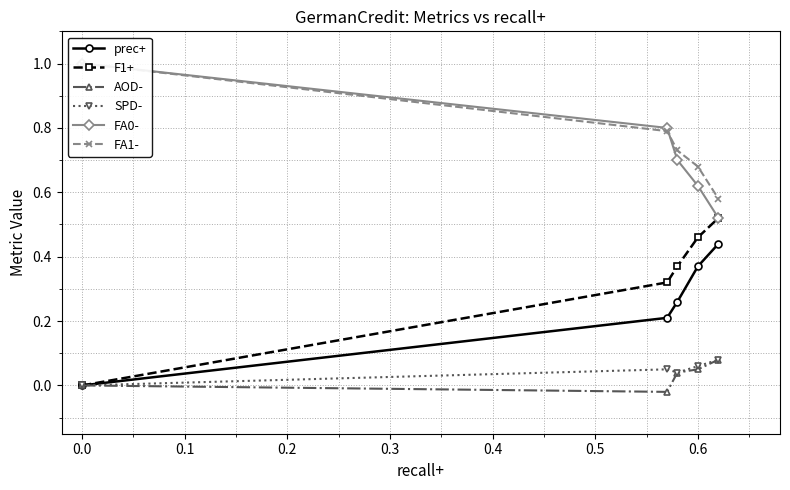

How many lines are shown in the chart?

6